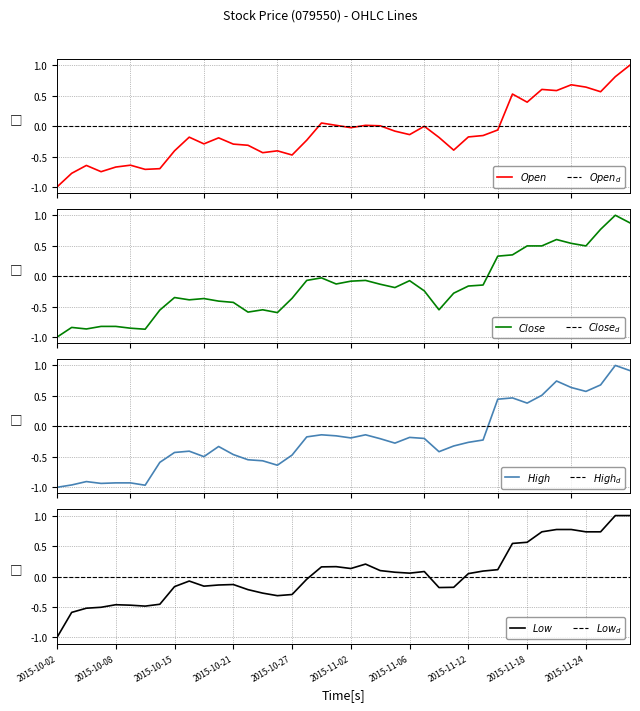

Reading left to right, list all the values displayed in this chart.

Open: -1.0	-0.8	-0.6	-0.7	-0.7	-0.6	-0.7	-0.7	-0.4	-0.2	-0.3	-0.2	-0.3	-0.3	-0.4	-0.4	-0.5	-0.2	0.0	0.0	-0.0	0.0	0.0	-0.1	-0.1	-0.0	-0.2	-0.4	-0.2	-0.2	-0.1	0.5	0.4	0.6	0.6	0.7	0.6	0.6	0.8	1.0
Close: -1.0	-0.8	-0.9	-0.8	-0.8	-0.9	-0.9	-0.6	-0.4	-0.4	-0.4	-0.4	-0.4	-0.6	-0.6	-0.6	-0.4	-0.1	-0.0	-0.1	-0.1	-0.1	-0.1	-0.2	-0.1	-0.2	-0.6	-0.3	-0.2	-0.1	0.3	0.4	0.5	0.5	0.6	0.5	0.5	0.8	1.0	0.9
High: -1.0	-1.0	-0.9	-0.9	-0.9	-0.9	-1.0	-0.6	-0.4	-0.4	-0.5	-0.3	-0.5	-0.5	-0.6	-0.6	-0.5	-0.2	-0.1	-0.2	-0.2	-0.1	-0.2	-0.3	-0.2	-0.2	-0.4	-0.3	-0.3	-0.2	0.4	0.5	0.4	0.5	0.7	0.6	0.6	0.7	1.0	0.9
Low: -1.0	-0.6	-0.5	-0.5	-0.5	-0.5	-0.5	-0.5	-0.2	-0.1	-0.2	-0.1	-0.1	-0.2	-0.3	-0.3	-0.3	-0.0	0.2	0.2	0.1	0.2	0.1	0.1	0.1	0.1	-0.2	-0.2	0.0	0.1	0.1	0.5	0.6	0.7	0.8	0.8	0.7	0.7	1.0	1.0